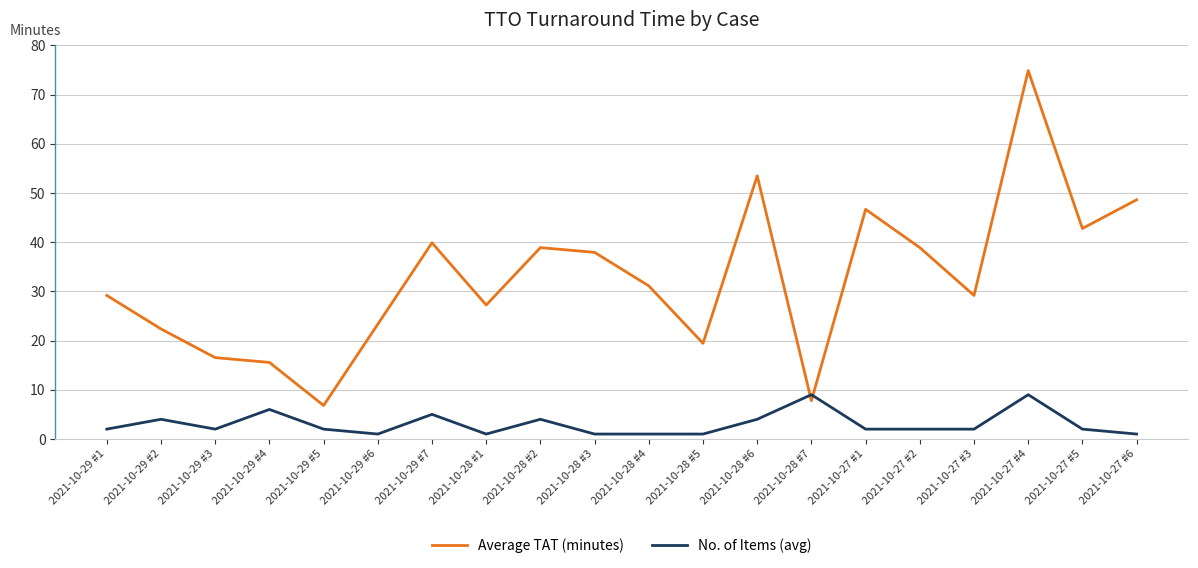

What is the approximate value of Average TAT (minutes) at 2021-10-28 #6?

53.5